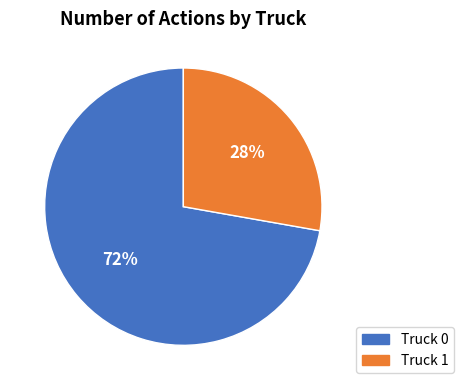

To the nearest percent, what percentage of the pie is Truck 1?

28%